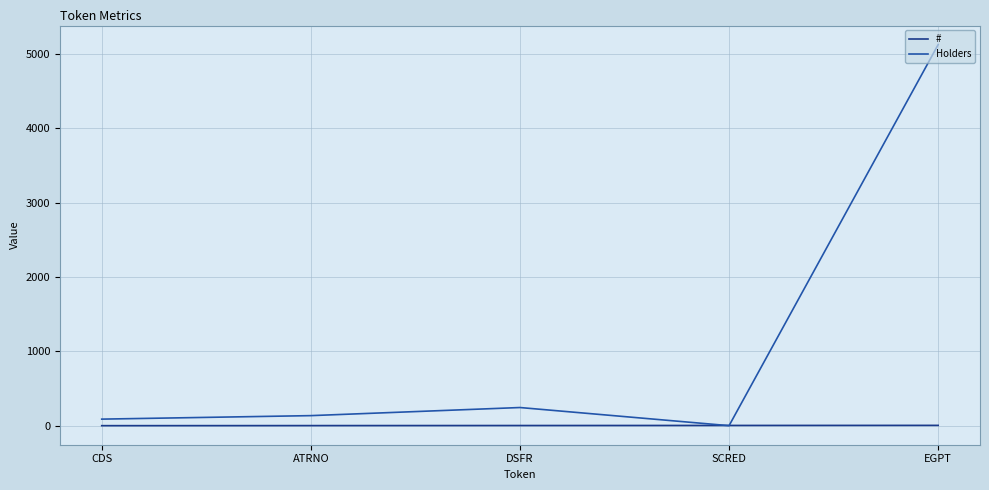

What is the approximate value of # at SCRED?

4